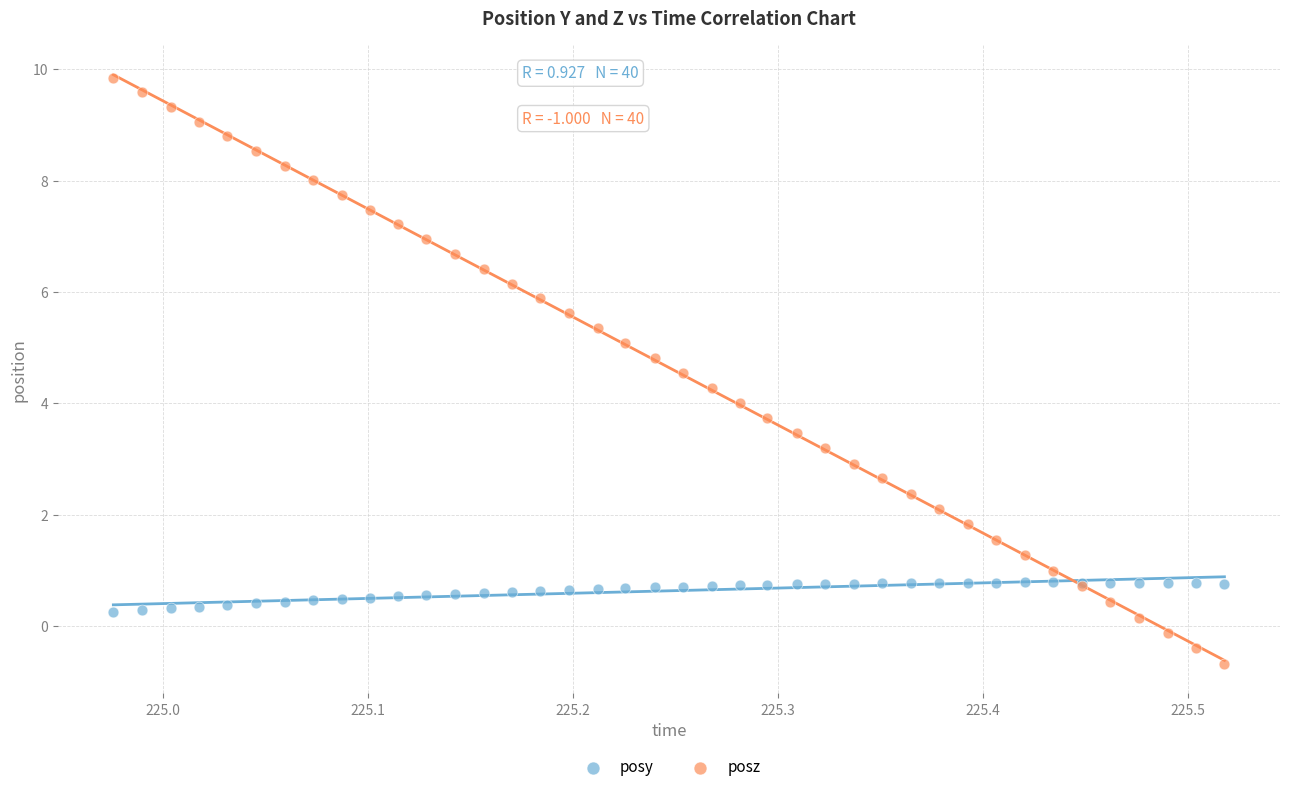

Which series reaches the maximum Y coordinate?

posz